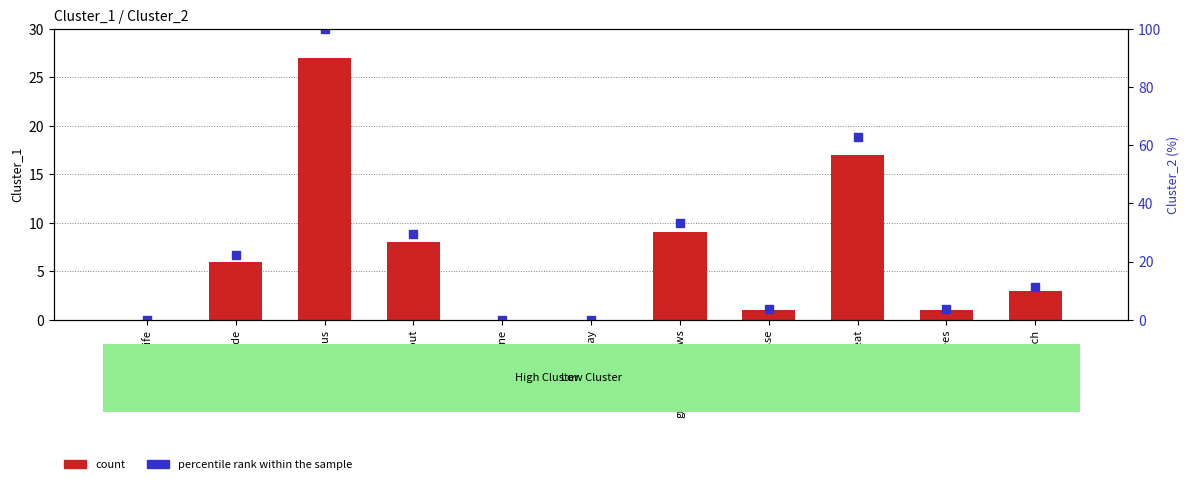

Which series reaches the minimum Y coordinate?

count